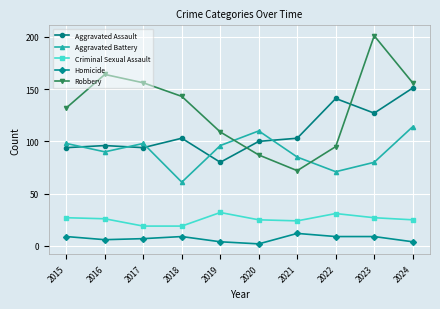

Count the number of categories in the chart.

10